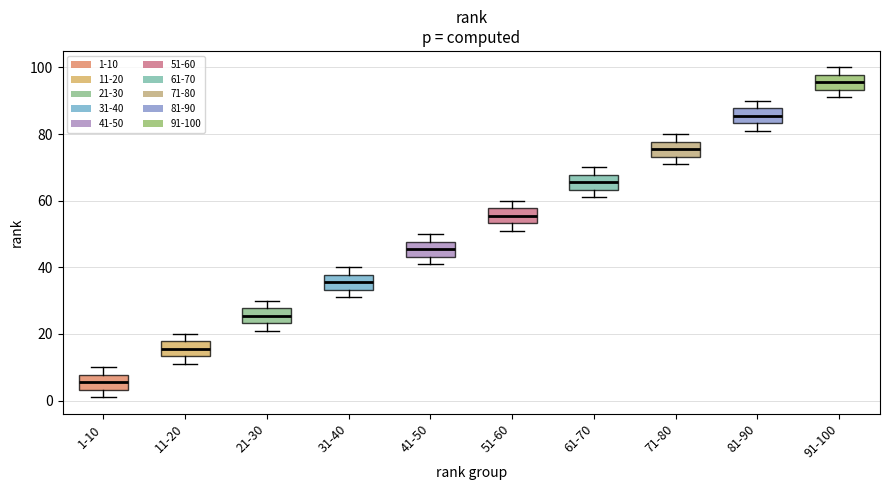

Reading left to right, transcribe this box plot: for each box, give where its median line is, the range the box spans, and where its two whiskers end, as read against the y-axis. The values are not printed on the chart, so give them approximately, as read against the axis.

1-10: median 6, box 4 to 8, whiskers 2 to 10
11-20: median 16, box 14 to 18, whiskers 12 to 20
21-30: median 26, box 24 to 28, whiskers 22 to 30
31-40: median 36, box 34 to 38, whiskers 32 to 40
41-50: median 46, box 44 to 48, whiskers 42 to 50
51-60: median 56, box 54 to 58, whiskers 52 to 60
61-70: median 66, box 64 to 68, whiskers 62 to 70
71-80: median 76, box 74 to 78, whiskers 72 to 80
81-90: median 86, box 84 to 88, whiskers 82 to 90
91-100: median 96, box 94 to 98, whiskers 92 to 100